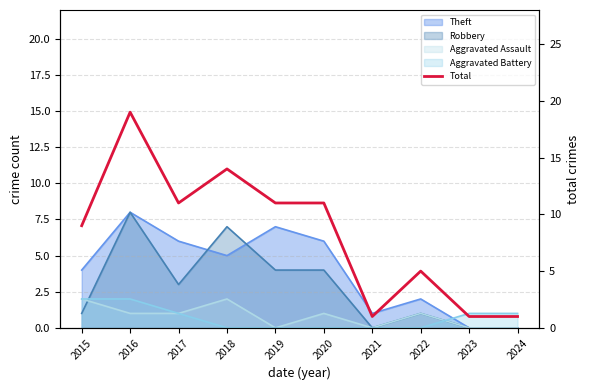

True or false: the data shows 1 at 2021.

False